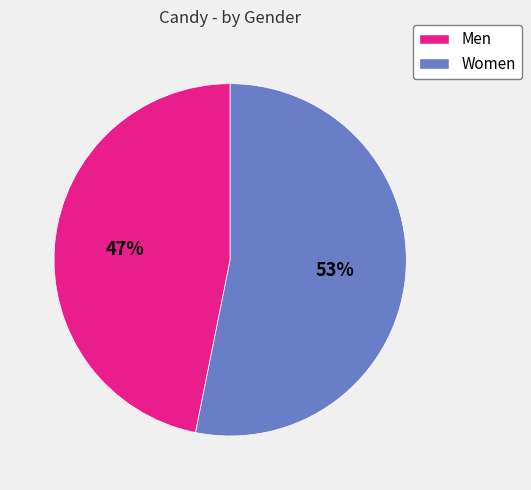

To the nearest percent, what portion does Men represent?

47%